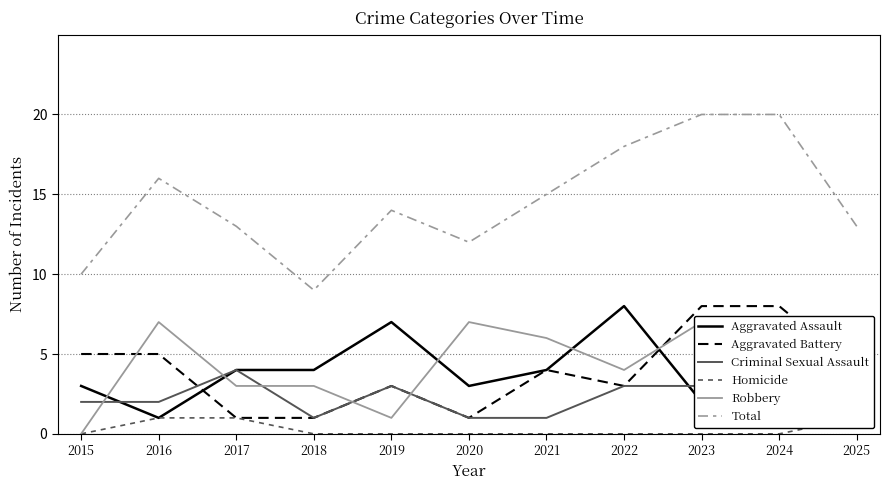

Reading right to left, transcribe all the data shown in this chart.

Aggravated Assault: 5	6	2	8	4	3	7	4	4	1	3
Aggravated Battery: 4	8	8	3	4	1	3	1	1	5	5
Criminal Sexual Assault: 1	3	3	3	1	1	3	1	4	2	2
Homicide: 1	0	0	0	0	0	0	0	1	1	0
Robbery: 2	3	7	4	6	7	1	3	3	7	0
Total: 13	20	20	18	15	12	14	9	13	16	10